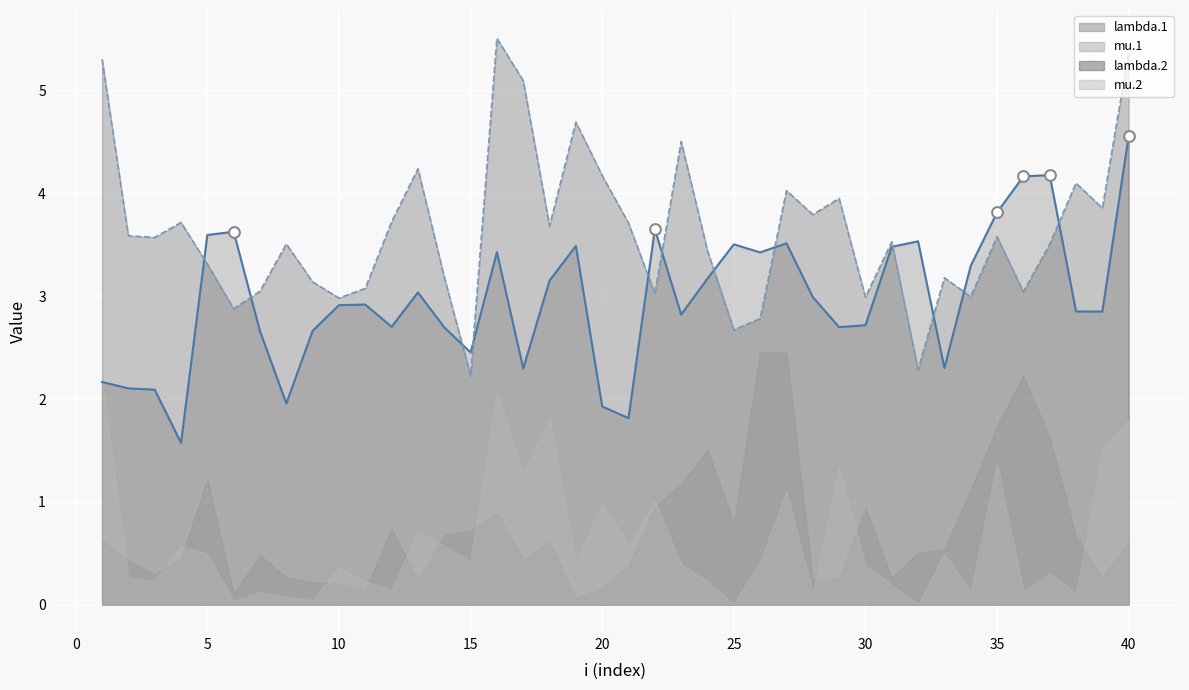

Is the value of lambda.2 at 39 greater than the value of lambda.1 at 3?

Yes